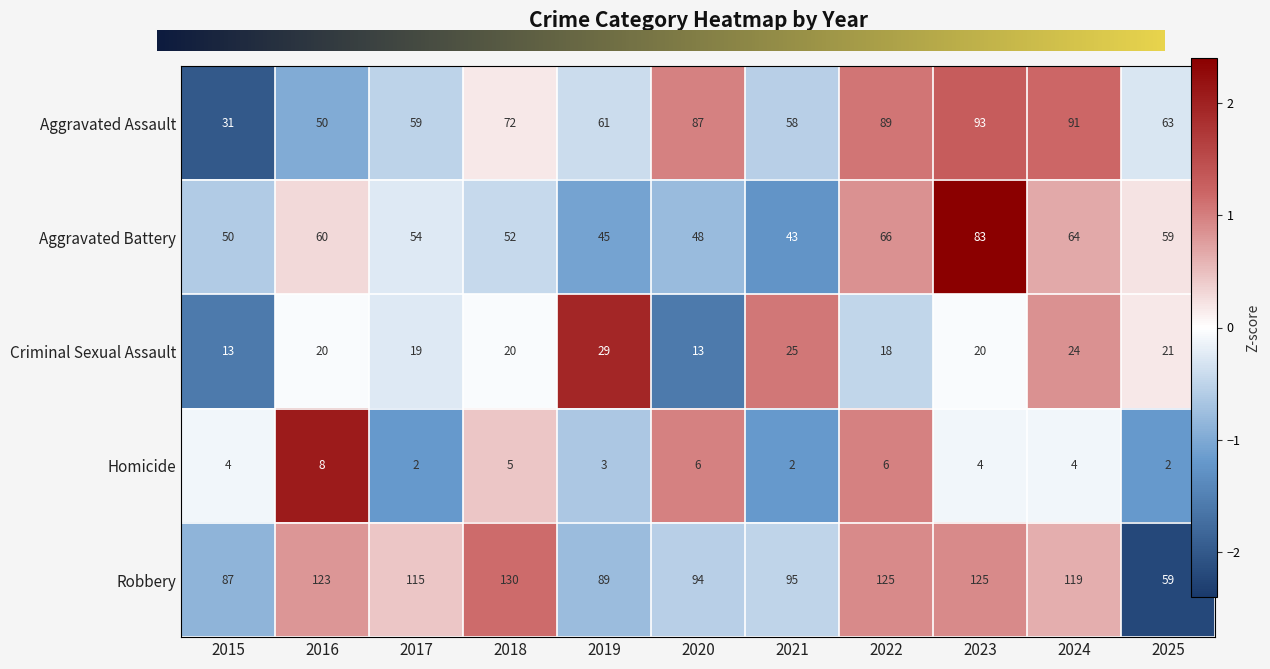

How many data points does each series have?

11